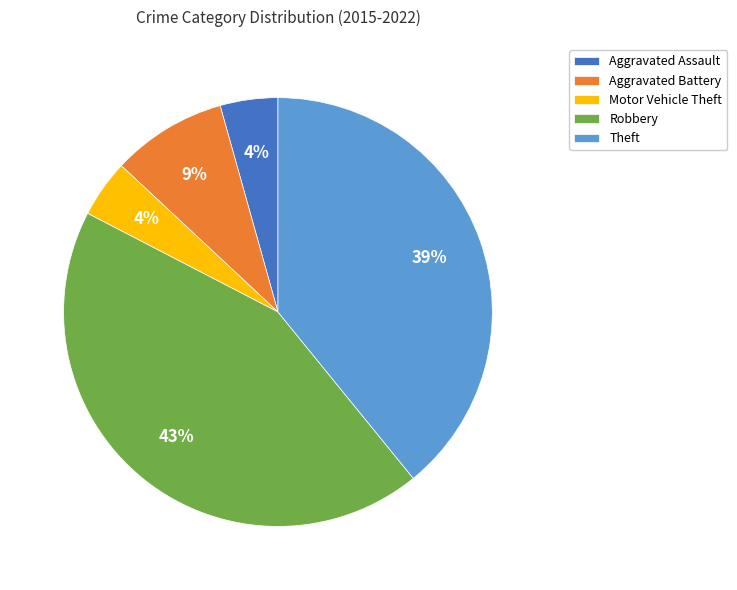

To the nearest percent, what is the difference between the largest and smallest slice percentages?

39%